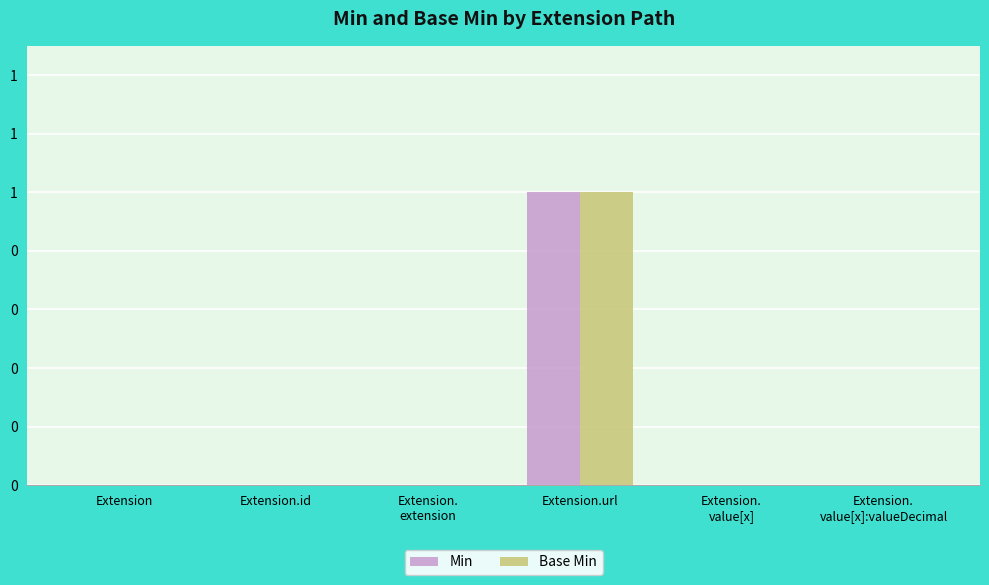

Between Extension.
extension and Extension.id, which is larger?

Extension.
extension